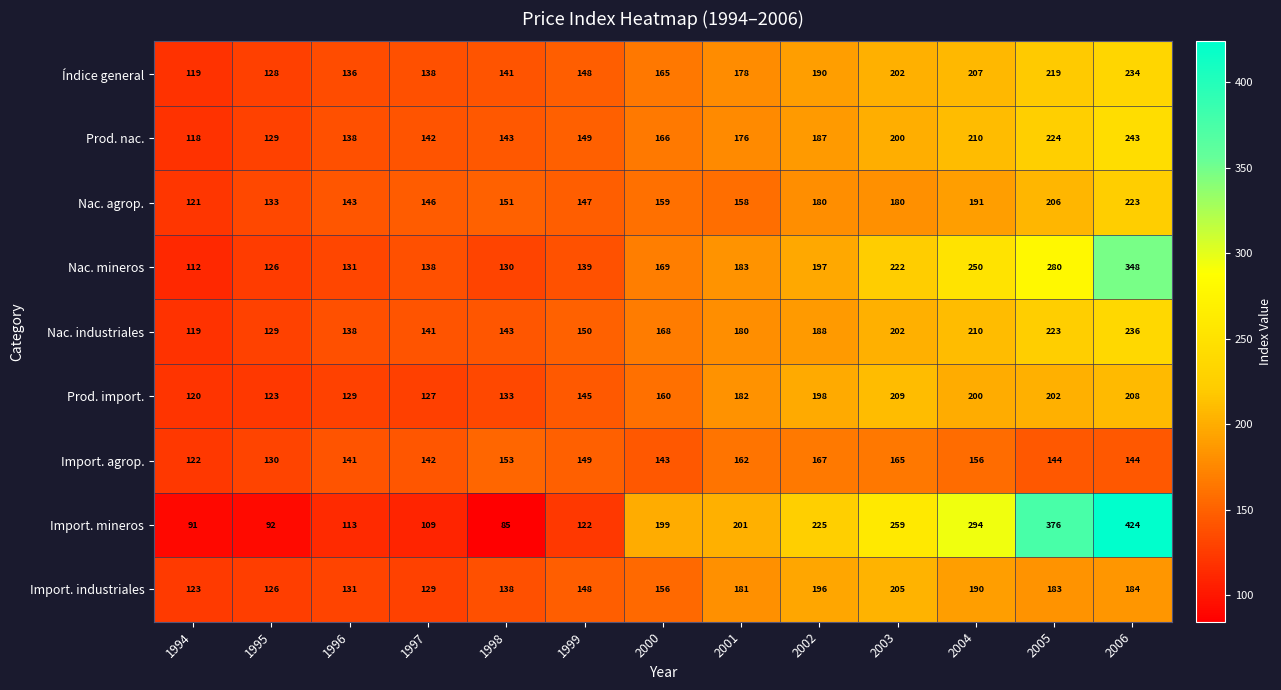

Is it true that Import. mineros equals 424 at 2006?

True